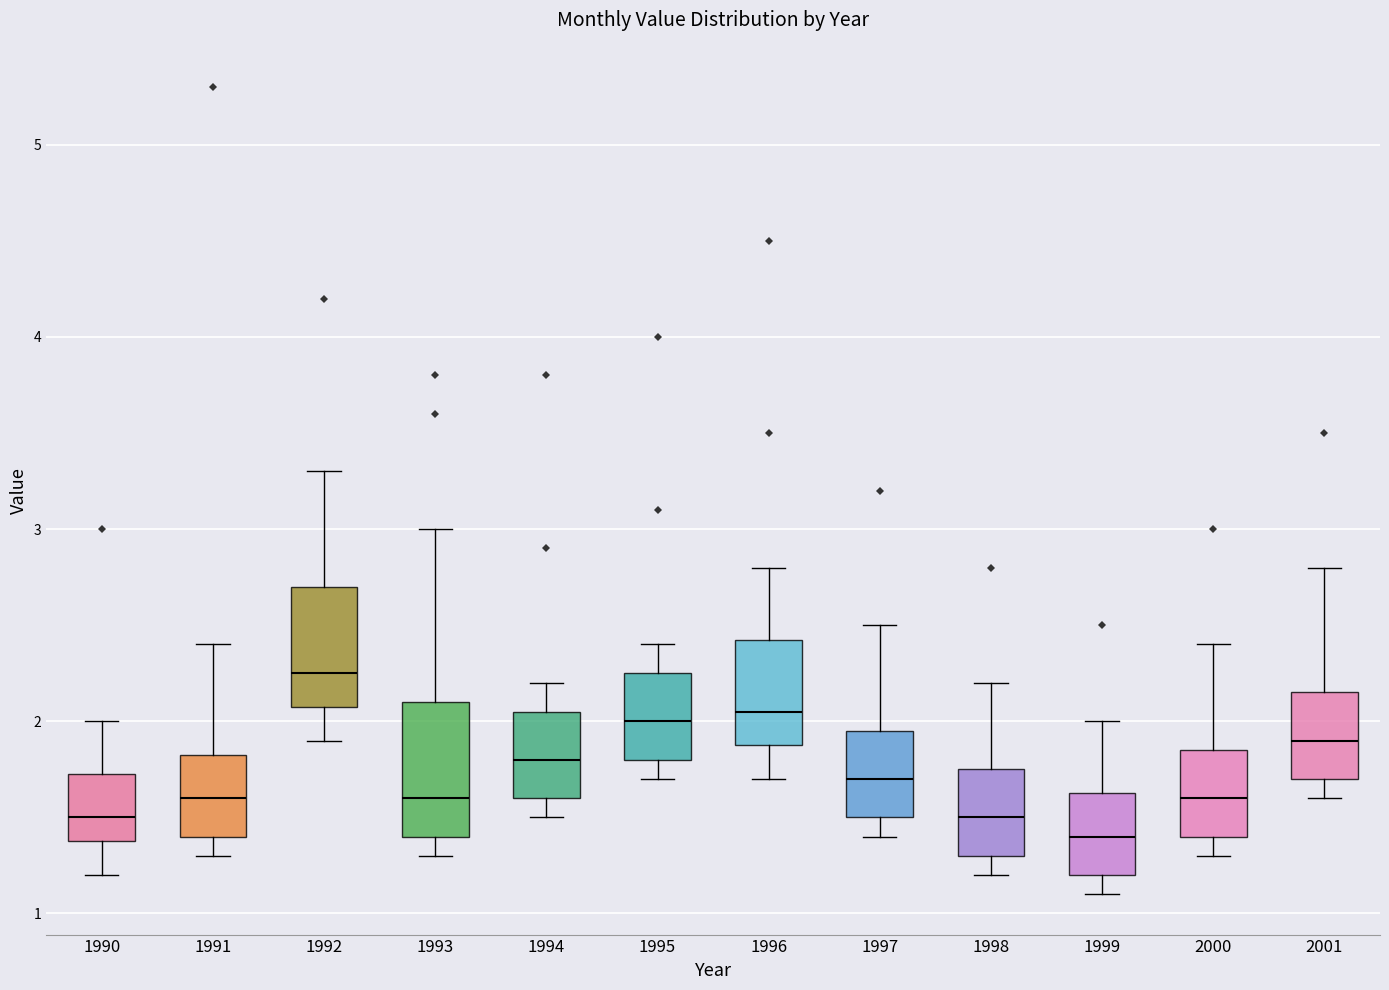

Reading left to right, read every box against the y-axis: the position of its median line, the range the box covers, and the ends of its whiskers. The values are not printed on the chart, so give them approximately, as read against the axis.

1990: median 1.5, box 1.4 to 1.7, whiskers 1.2 to 2.0
1991: median 1.6, box 1.4 to 1.8, whiskers 1.3 to 2.4
1992: median 2.3, box 2.1 to 2.7, whiskers 1.9 to 3.3
1993: median 1.6, box 1.4 to 2.1, whiskers 1.3 to 3.0
1994: median 1.8, box 1.6 to 2.1, whiskers 1.5 to 2.2
1995: median 2.0, box 1.8 to 2.3, whiskers 1.7 to 2.4
1996: median 2.1, box 1.9 to 2.4, whiskers 1.7 to 2.8
1997: median 1.7, box 1.5 to 2.0, whiskers 1.4 to 2.5
1998: median 1.5, box 1.3 to 1.8, whiskers 1.2 to 2.2
1999: median 1.4, box 1.2 to 1.6, whiskers 1.1 to 2.0
2000: median 1.6, box 1.4 to 1.9, whiskers 1.3 to 2.4
2001: median 1.9, box 1.7 to 2.2, whiskers 1.6 to 2.8